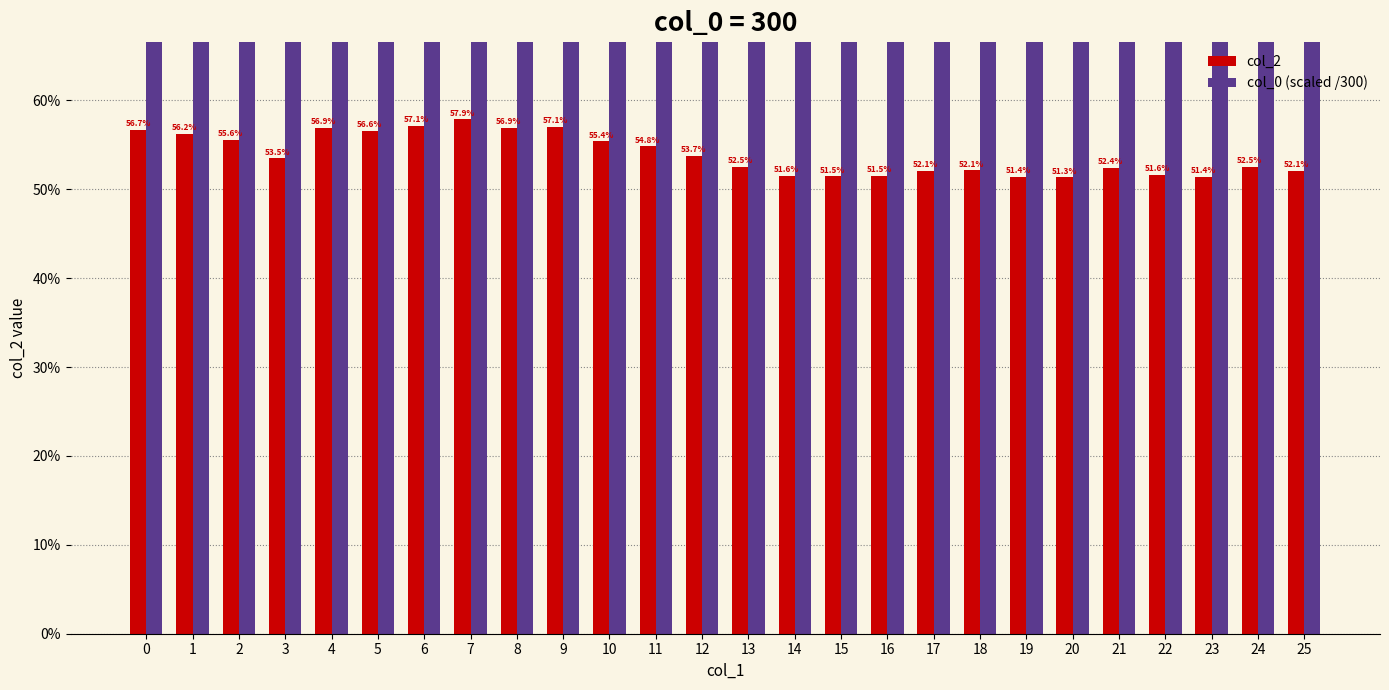

What is the difference between the highest and lowest values at 15?

0.5